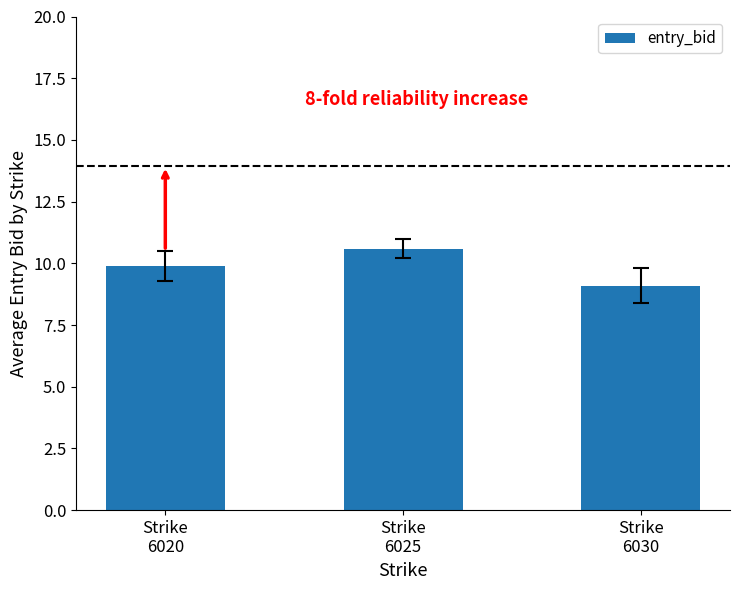

Rank the categories by value from highest to lowest.

Strike
6025, Strike
6020, Strike
6030